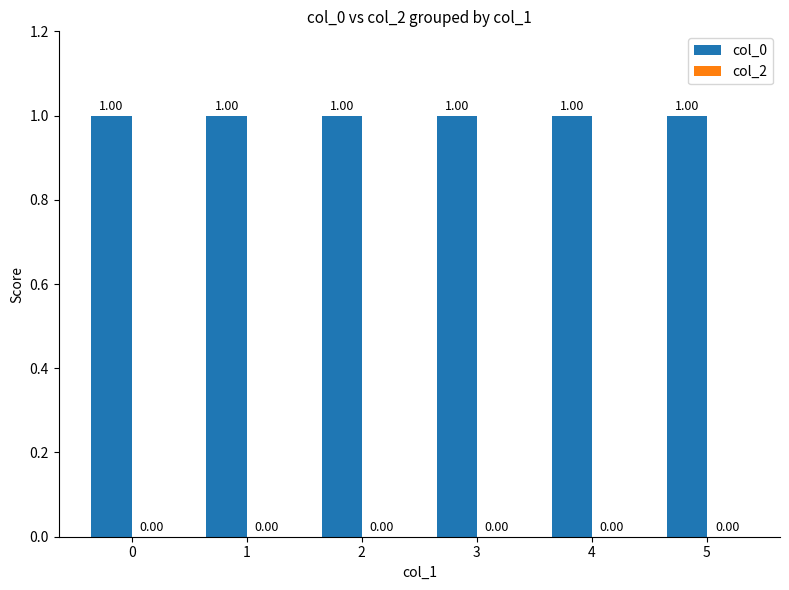

What is the sum of all values?

6.0